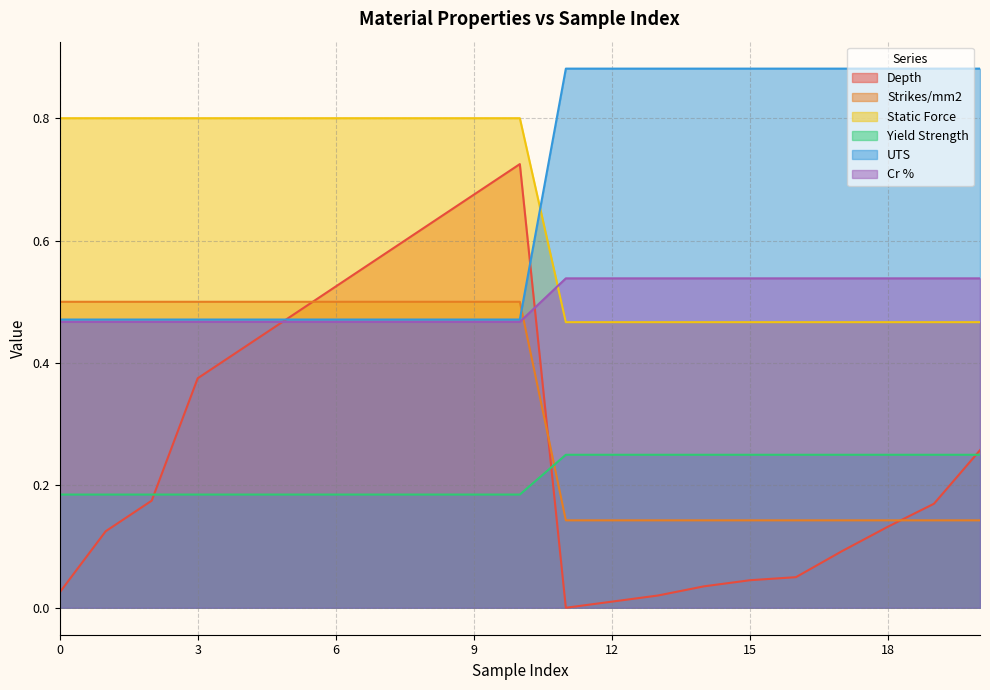

Rank the series by their maximum value, from highest to lowest.

UTS, Static Force, Depth, Cr %, Strikes/mm2, Yield Strength